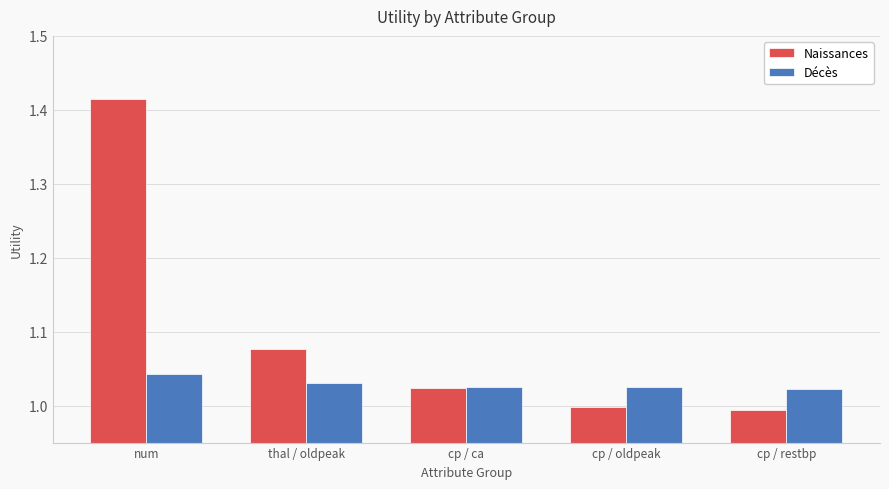

What are all the series names shown in the legend?

Naissances, Décès